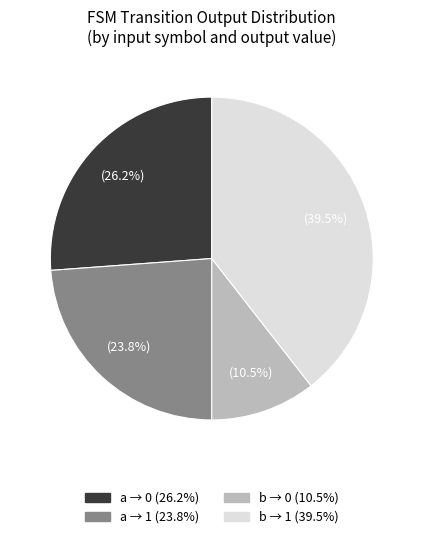

Is there a majority slice in this chart?

No